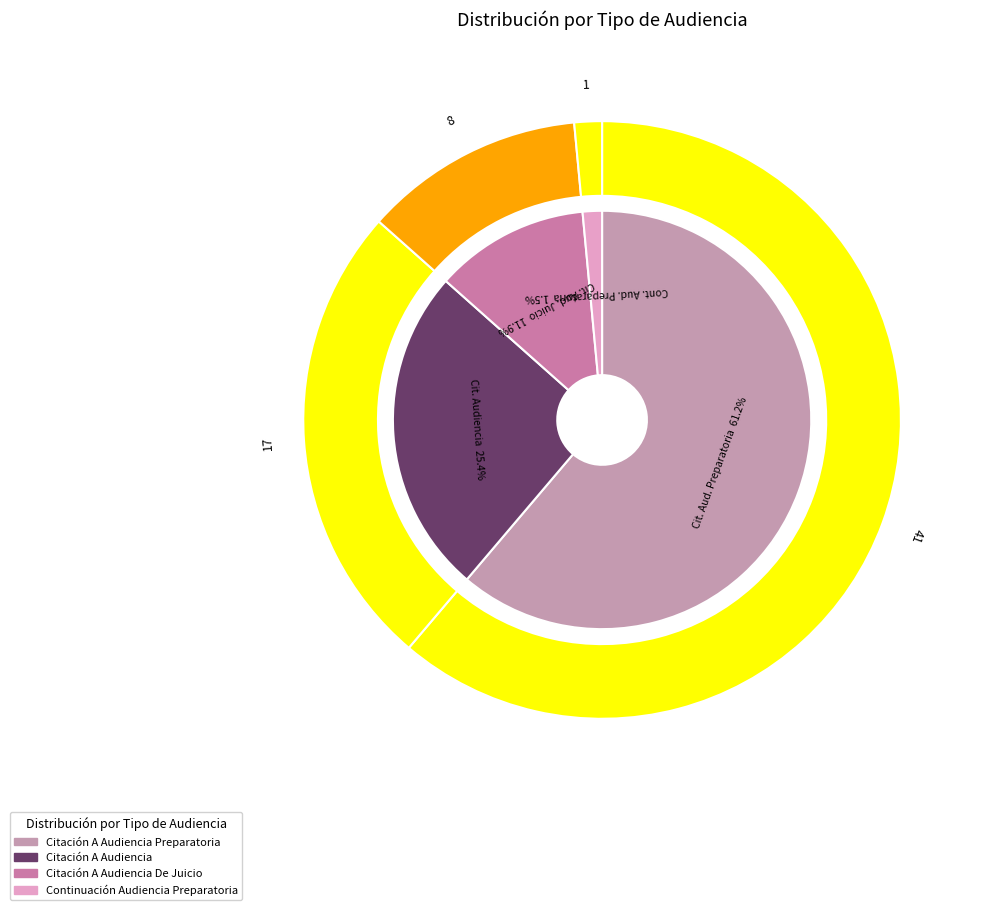

Do Citación A Audiencia De Juicio and Continuación Audiencia Preparatoria together represent more than half of the pie?

No